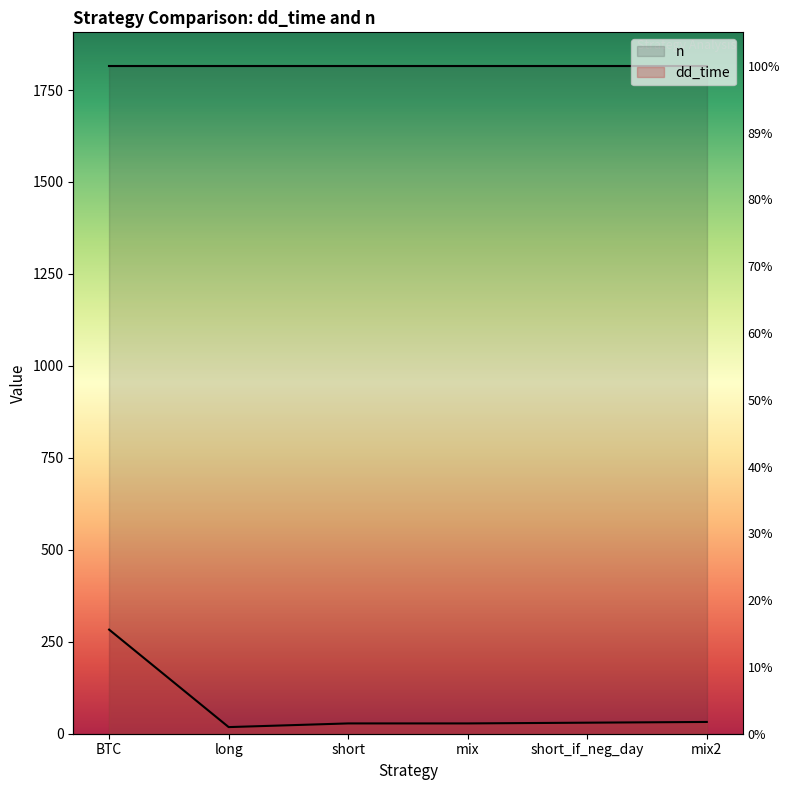

How many points are lower than both their immediate neighbors (excluding endpoints)?

1